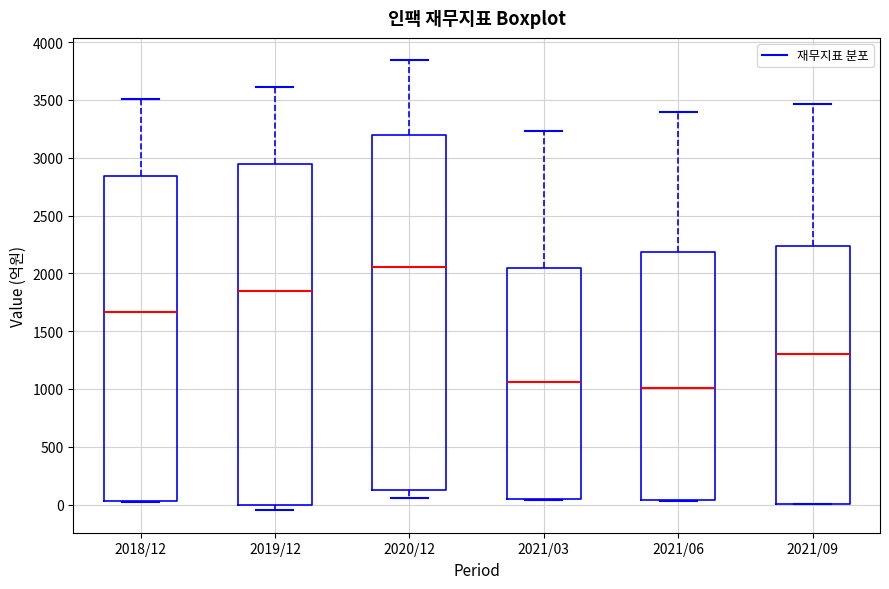

Which box has the lowest median line?

2021/06